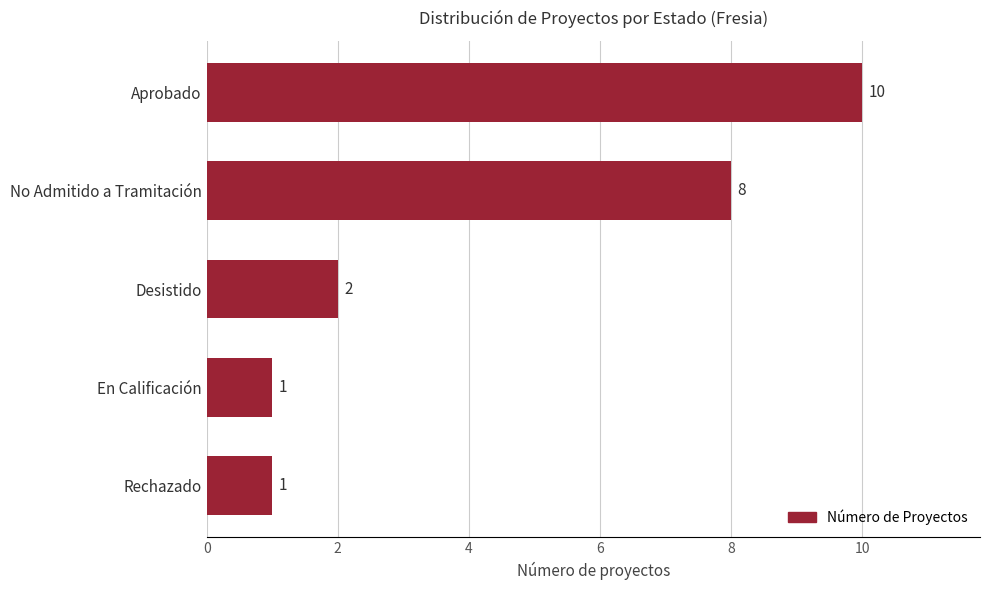

How many values are below 2?

2